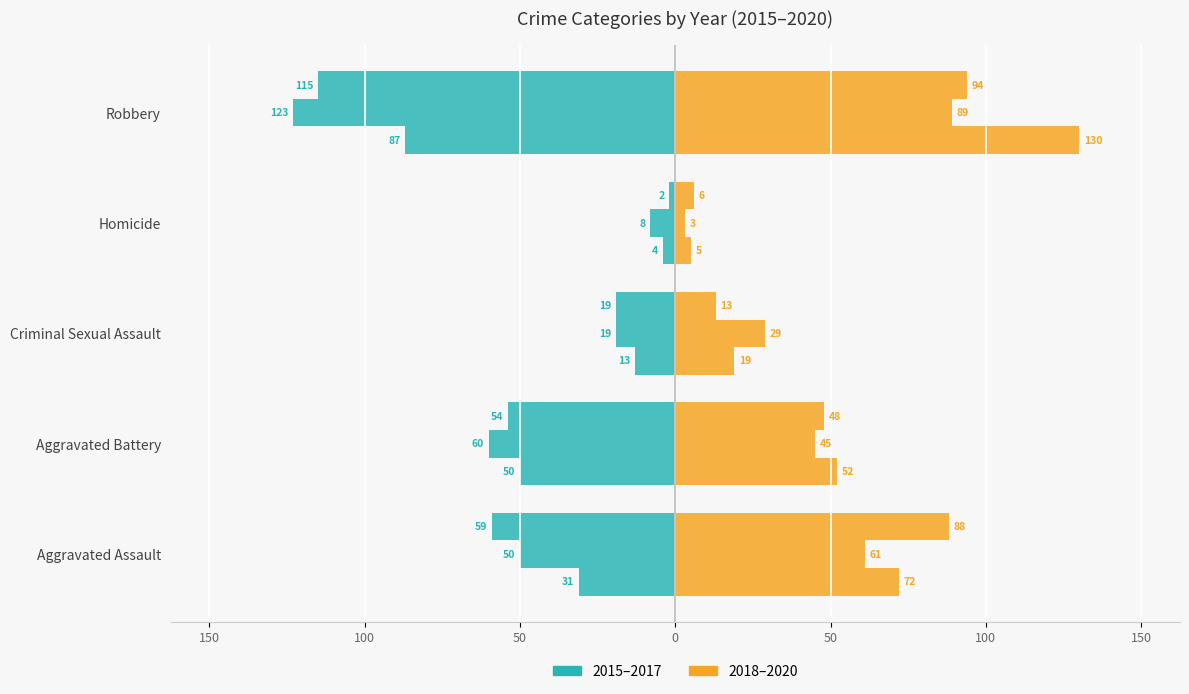

Is it true that 2016 equals -13 at Homicide?

False